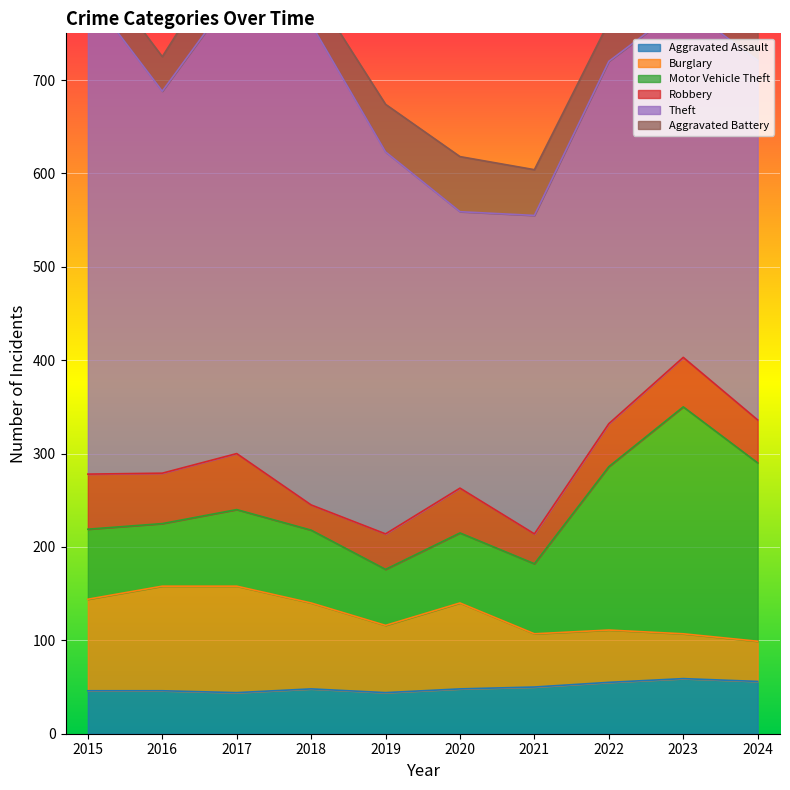

Where does the Aggravated Battery series first go above 47?

2017